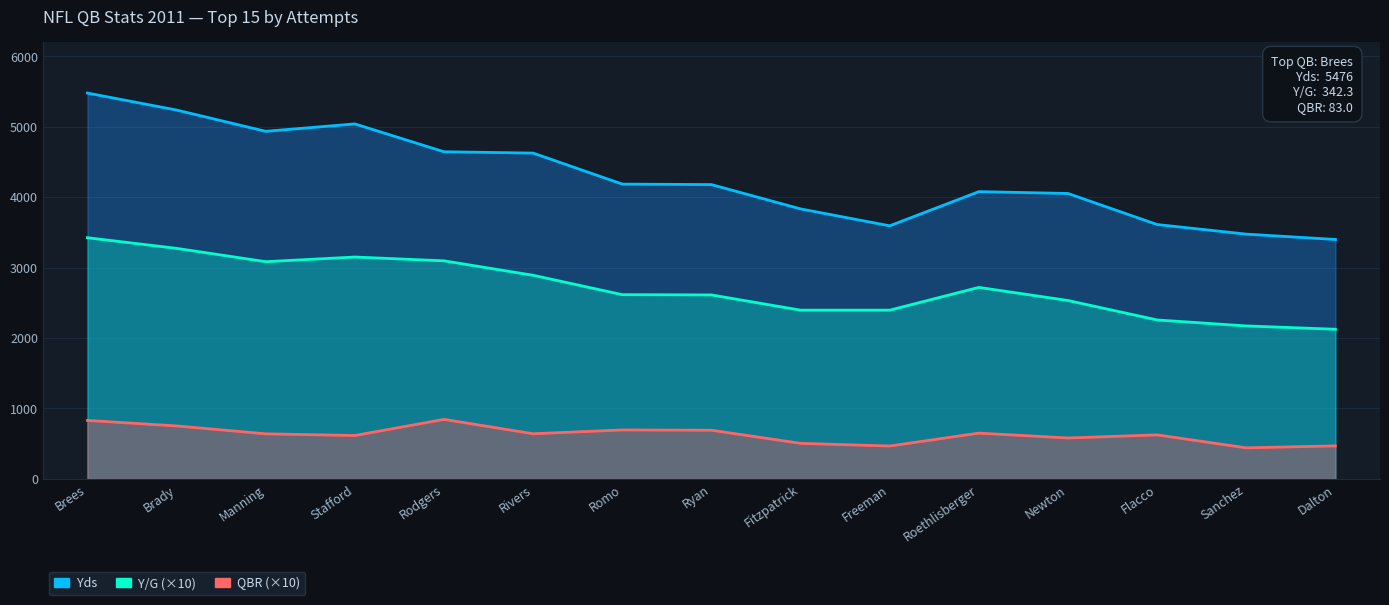

Count the number of categories in the chart.

15